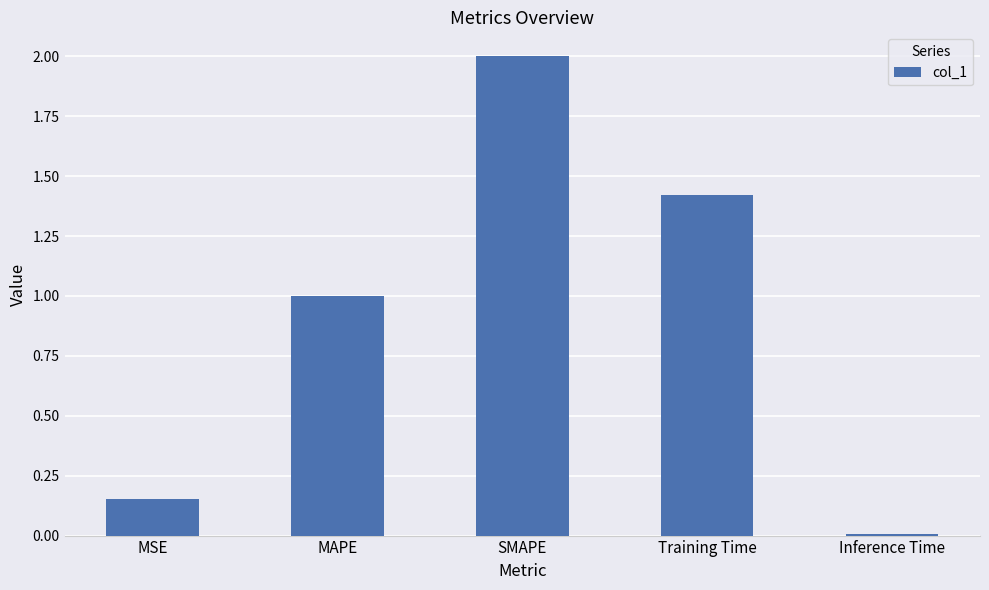

What is the average value?

0.9